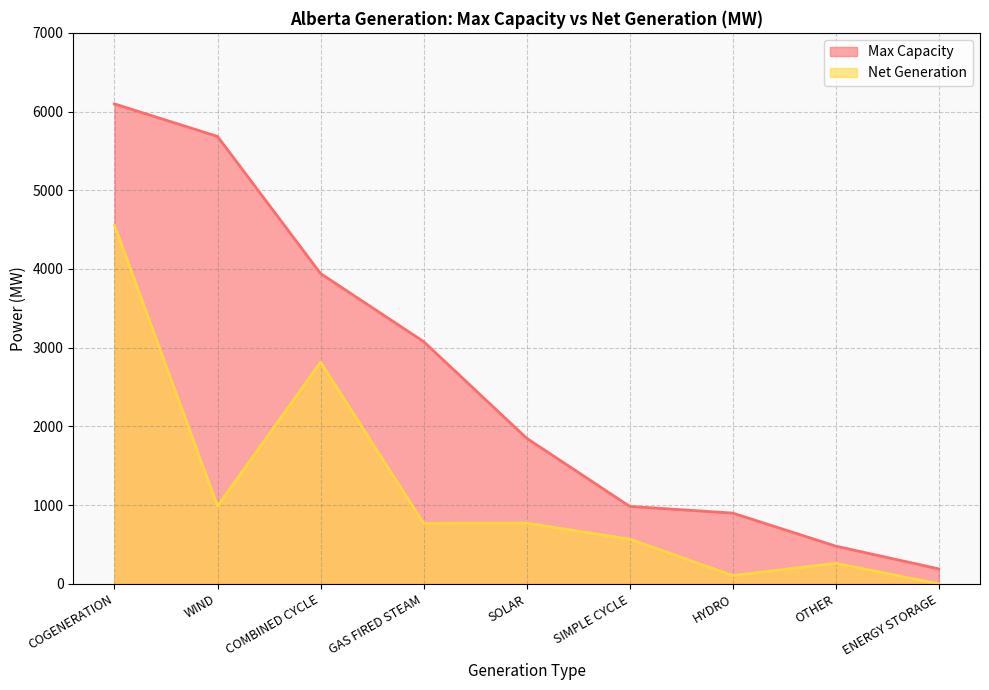

True or false: Net Generation and Max Capacity intersect in this chart.

False